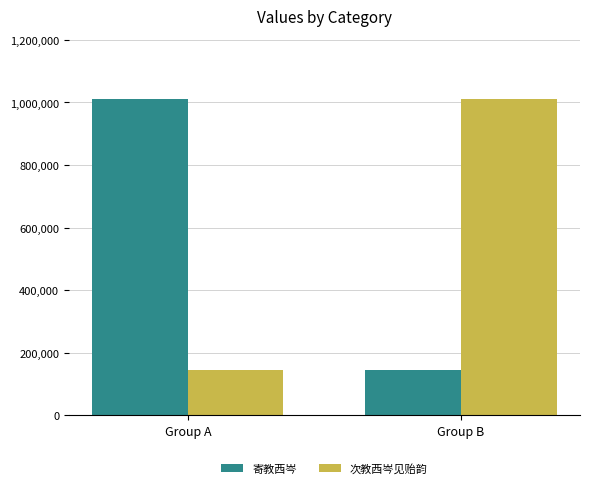

Reading right to left, transcribe all the data shown in this chart.

寄教西岑: 145232	1010735
次教西岑见贻韵: 1010513	144868